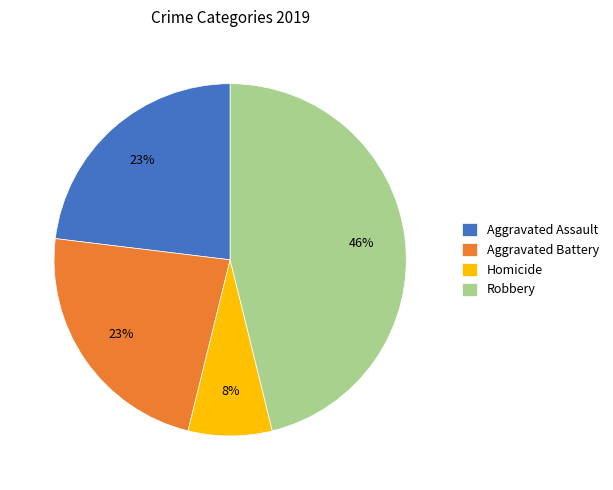

Does any single category account for the majority?

No